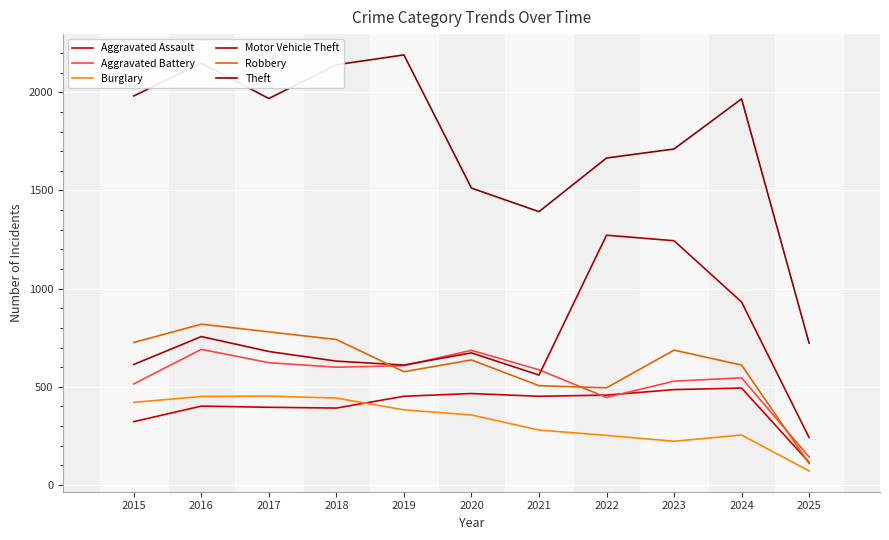

What is the smallest value displayed?

72